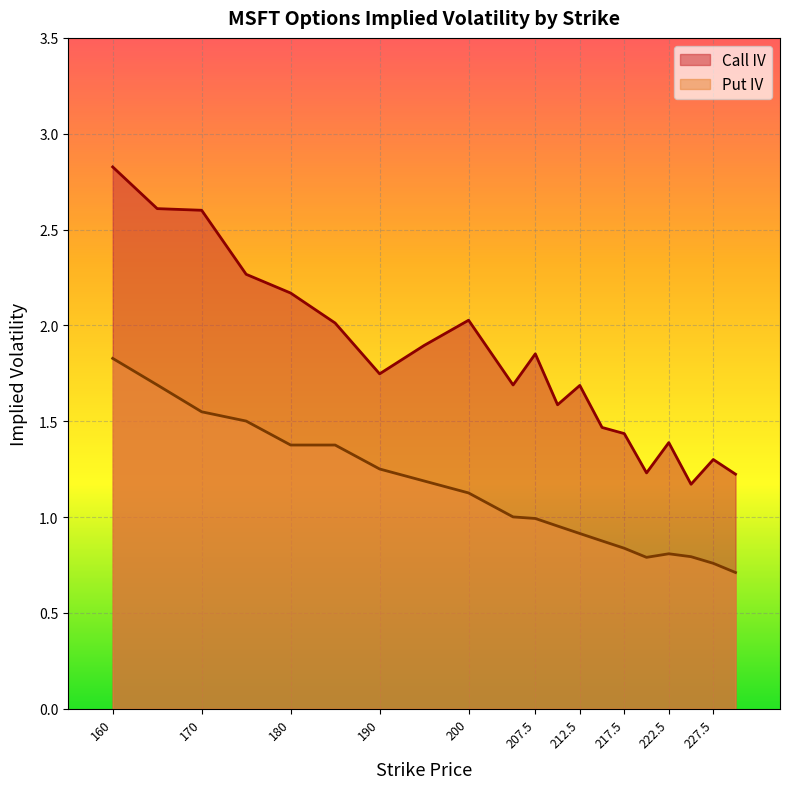

Between 185 and 225, which is larger?

185